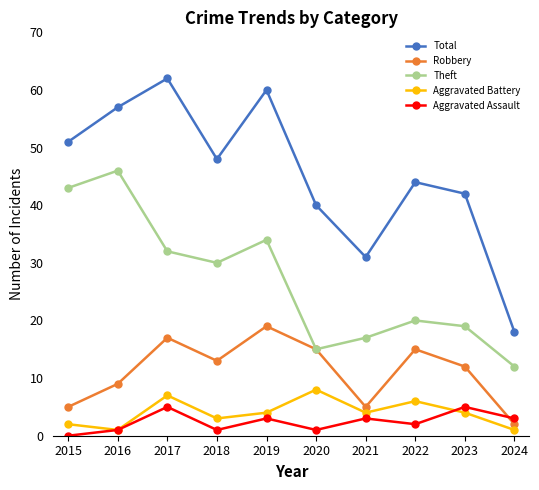

What is the value of the Total point at the 5th from the left?

60